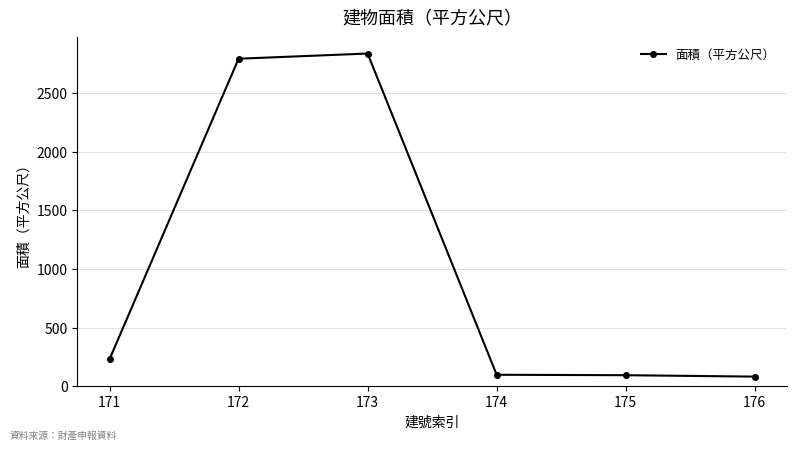

Where does the data first go above 230?

171